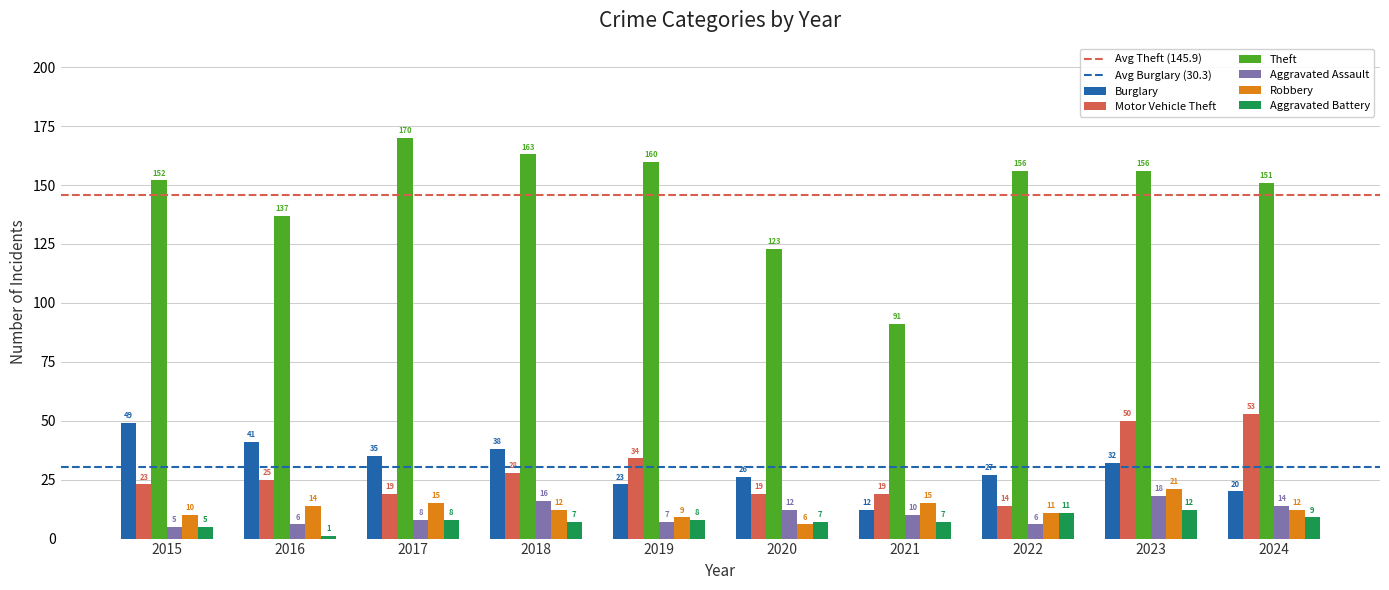

The Burglary series shows 35 at 2017. True or false?

True